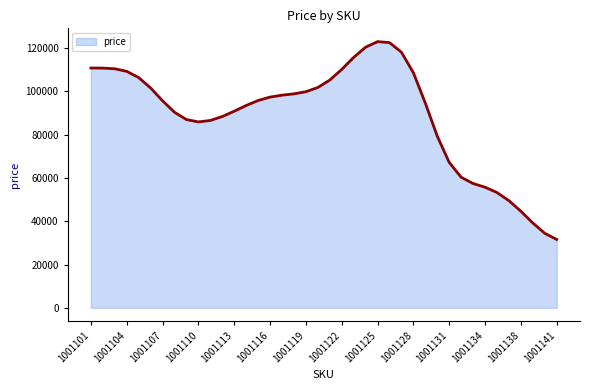

What is the difference between the maximum and minimum values?

91358